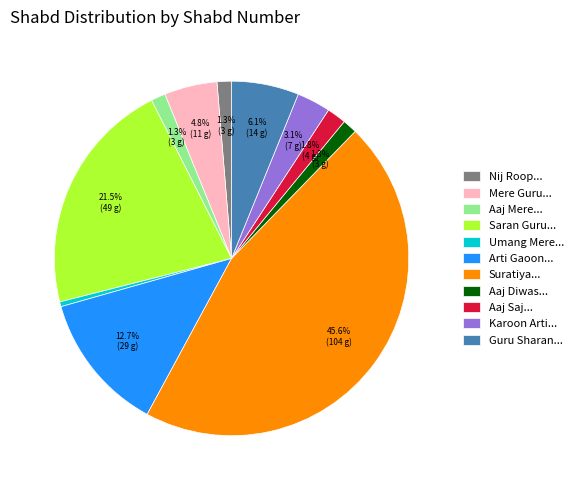

Is there a majority slice in this chart?

No